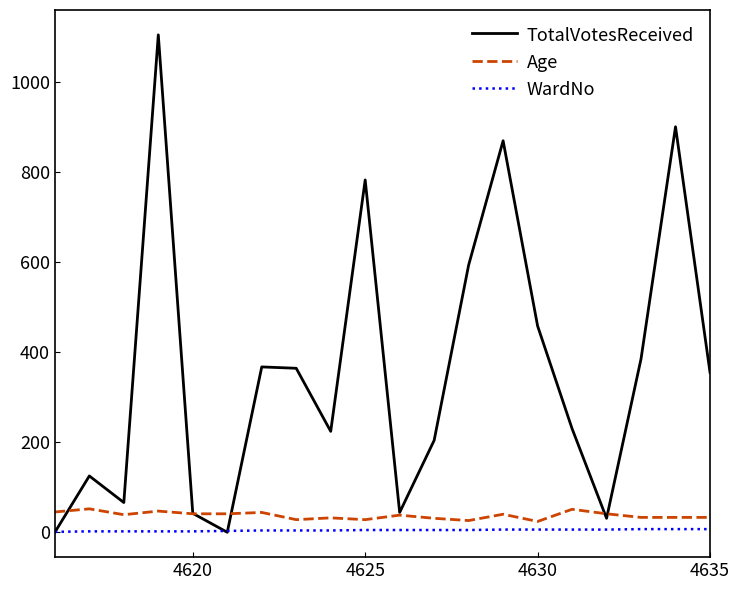

Which series has the largest total across all categories?

TotalVotesReceived